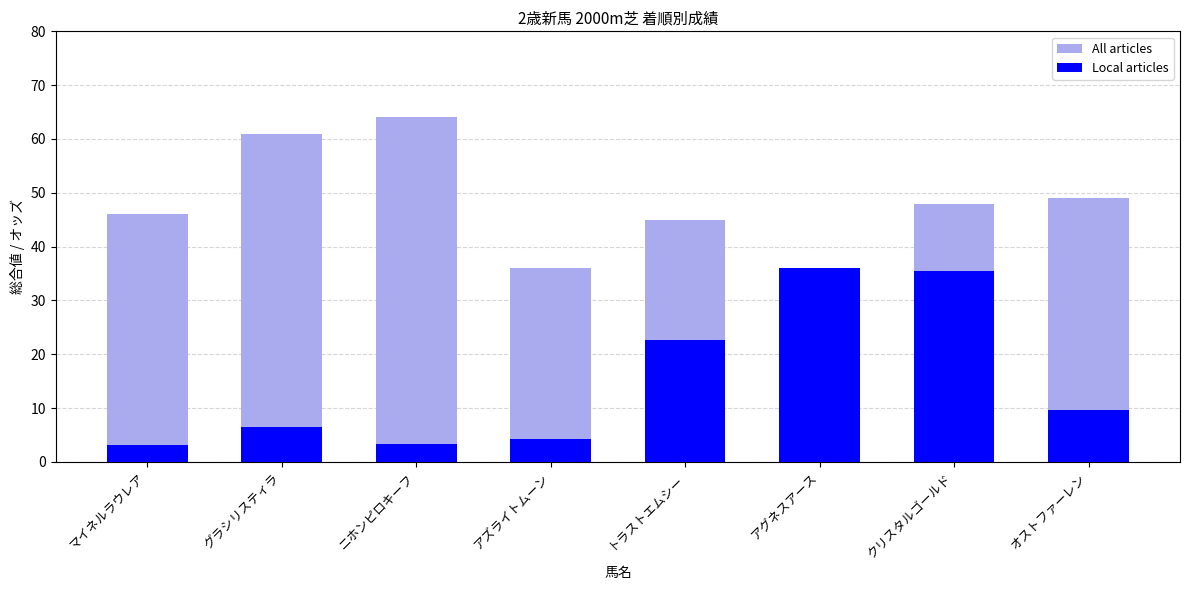

What is the total value across all series at オストファーレン?

58.6